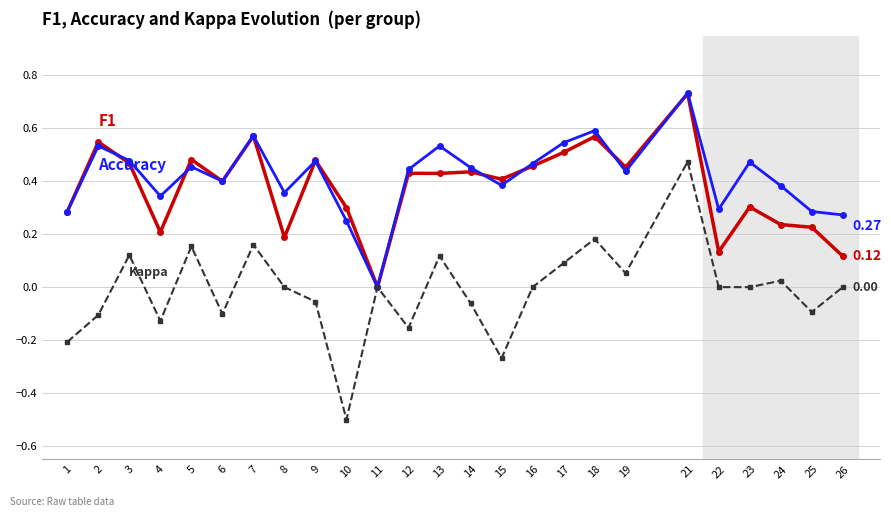

At which category is the sum across all series the highest?

21